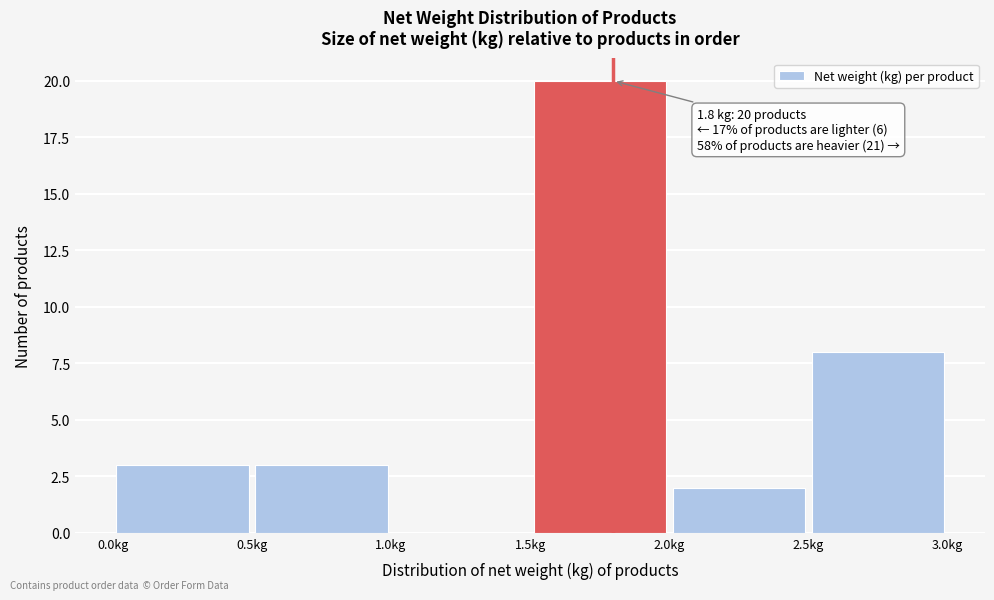

Which range on the x-axis has the tallest bar?

1.5 to 2.0